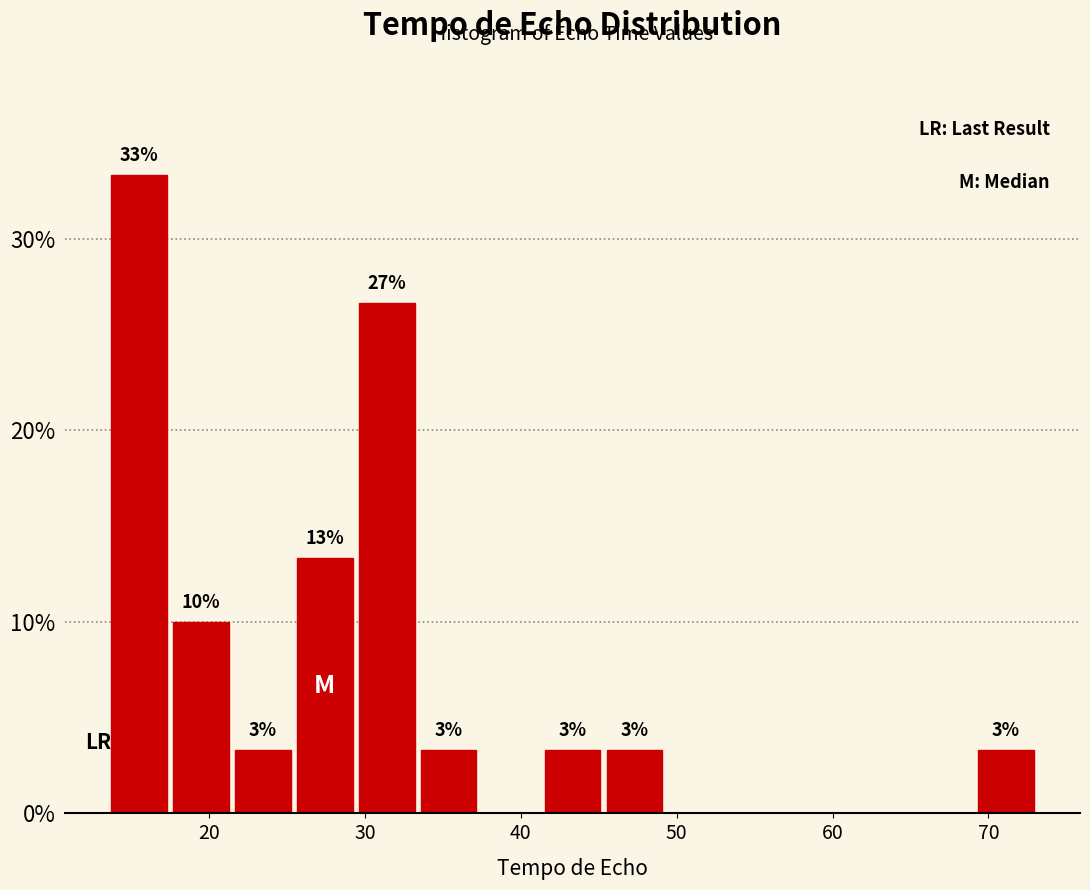

Read against the x-axis, roughly where is the centre of the tallest bar?

16